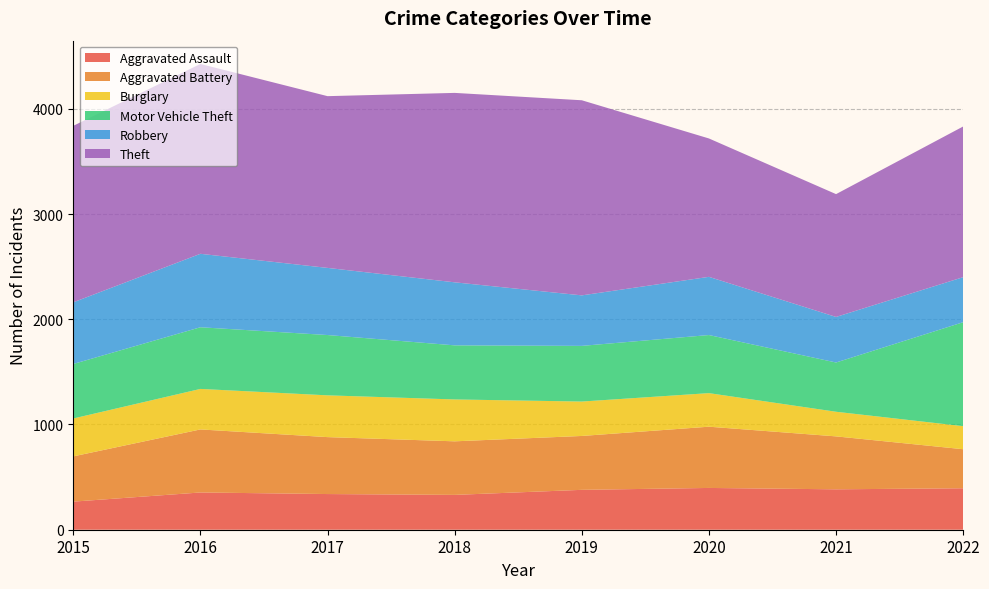

Reading right to left, what are all the values shown in this chart?

Aggravated Assault: 394	384	397	379	331	339	354	267
Aggravated Battery: 371	503	582	512	509	541	599	430
Burglary: 219	234	319	327	398	397	385	360
Motor Vehicle Theft: 988	468	552	529	514	573	586	518
Robbery: 428	433	553	480	599	638	698	586
Theft: 1432	1167	1315	1854	1800	1632	1804	1677